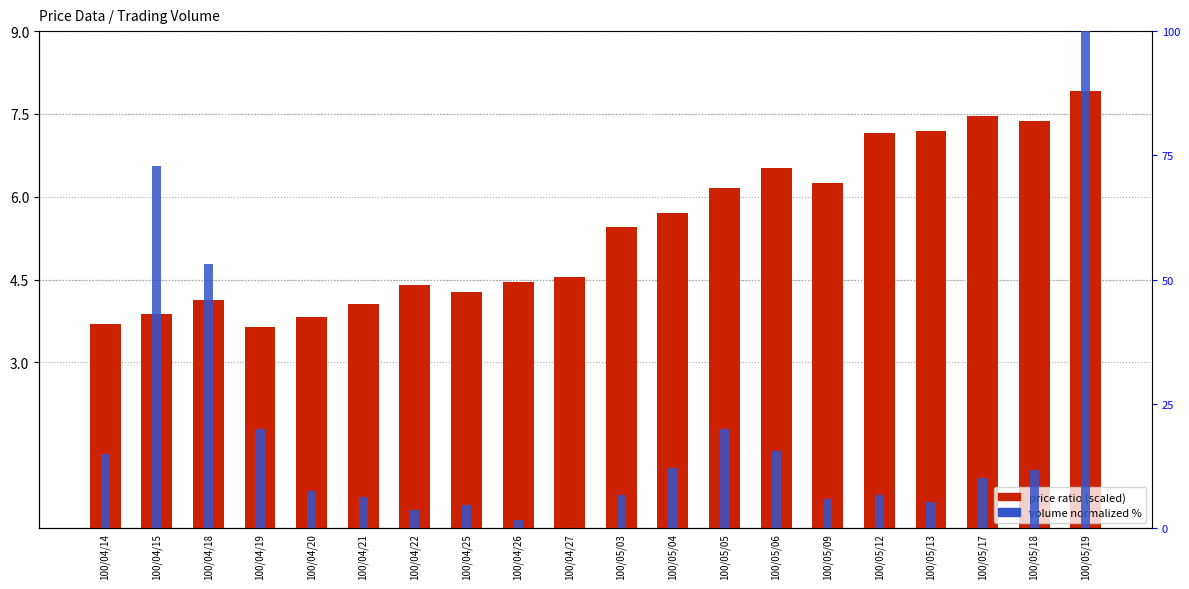

At which label does price ratio (scaled) first exceed 5?

100/05/03